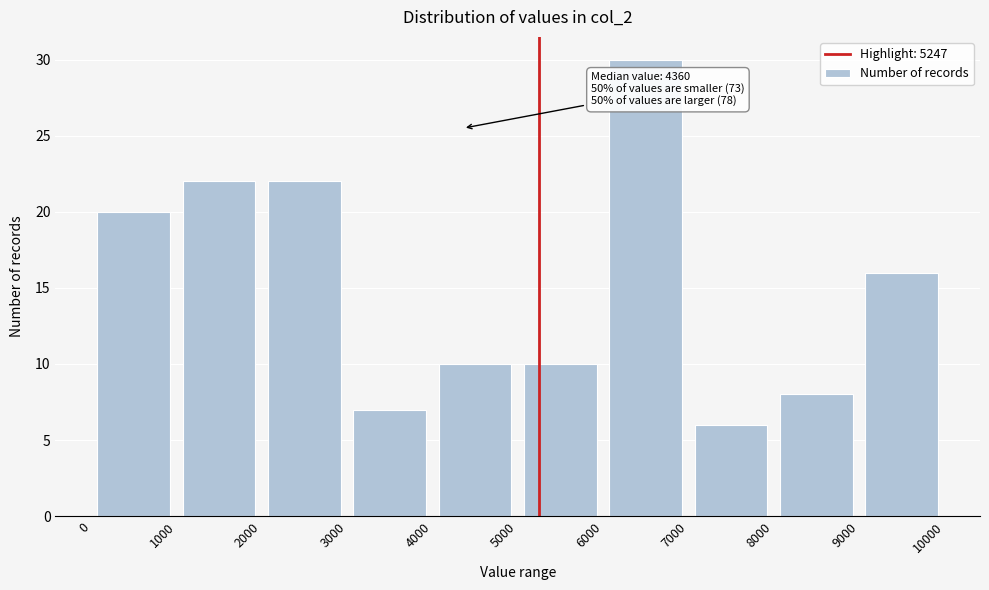

Which range on the x-axis has the tallest bar?

6000 to 7000